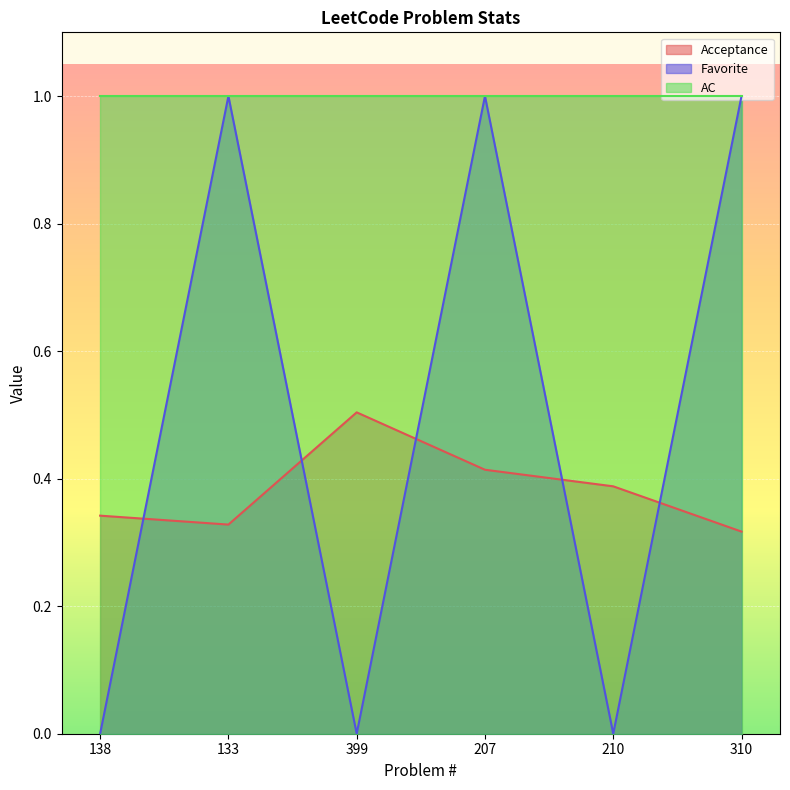

List the labels in order of Favorite value, largest first.

133, 207, 310, 138, 399, 210